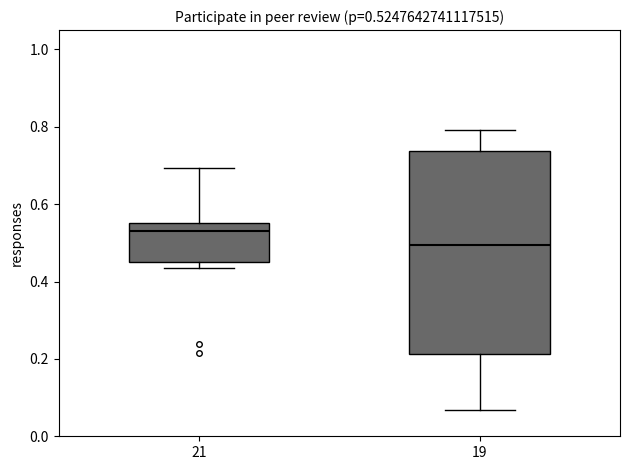

Which box has the highest median line?

21